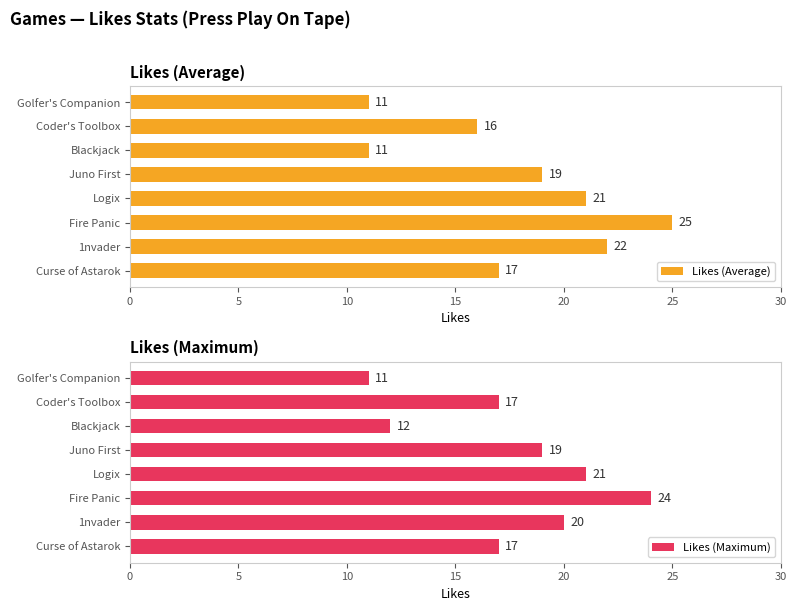

How many bars are there in total?

16